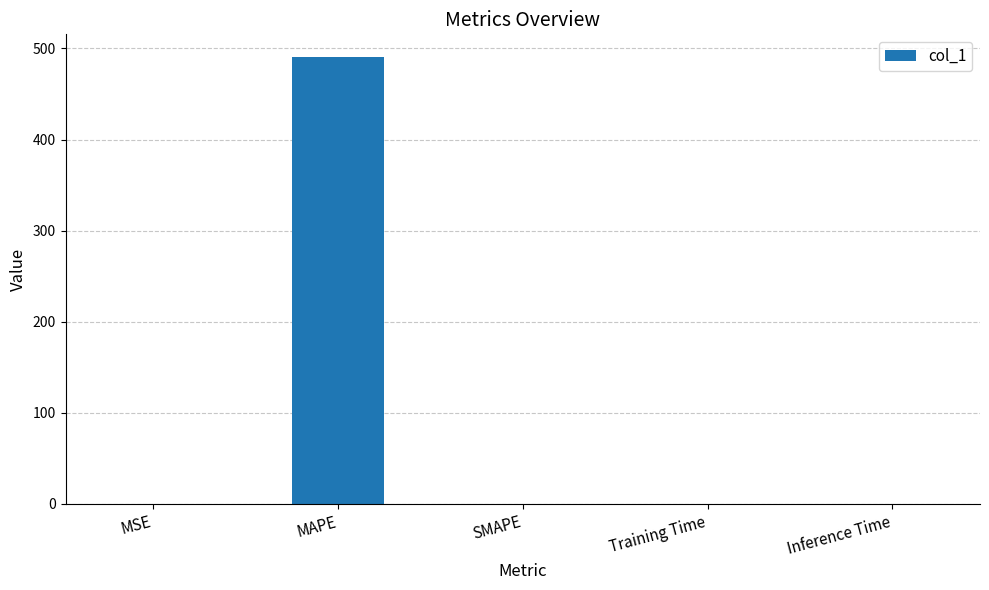

Which has a higher value, MAPE or Inference Time?

MAPE